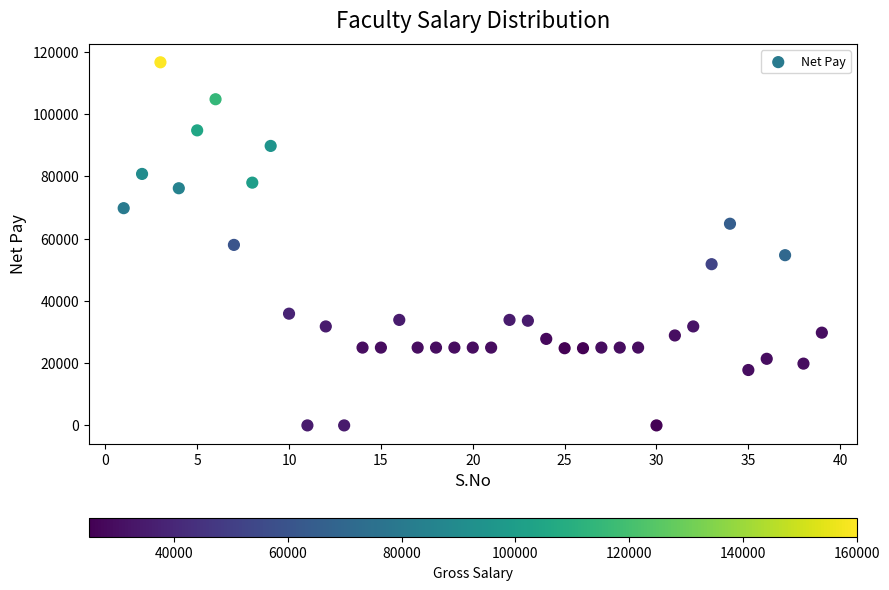

What is the range of X values (max minus min)?

38.0